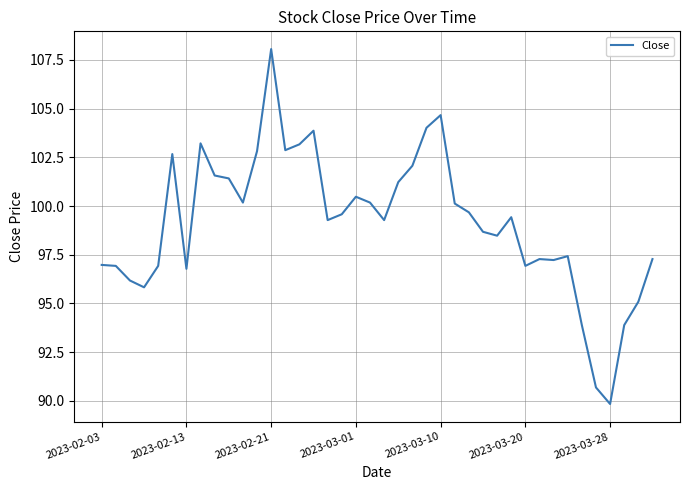

Does the chart display data point markers on the line(s)?

No